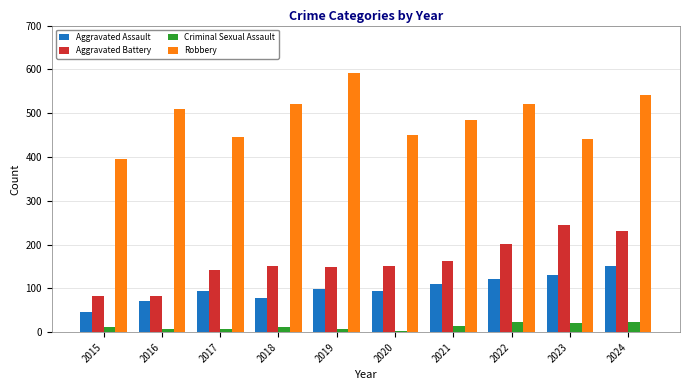

At how many categories does at least one series exceed 152?

10